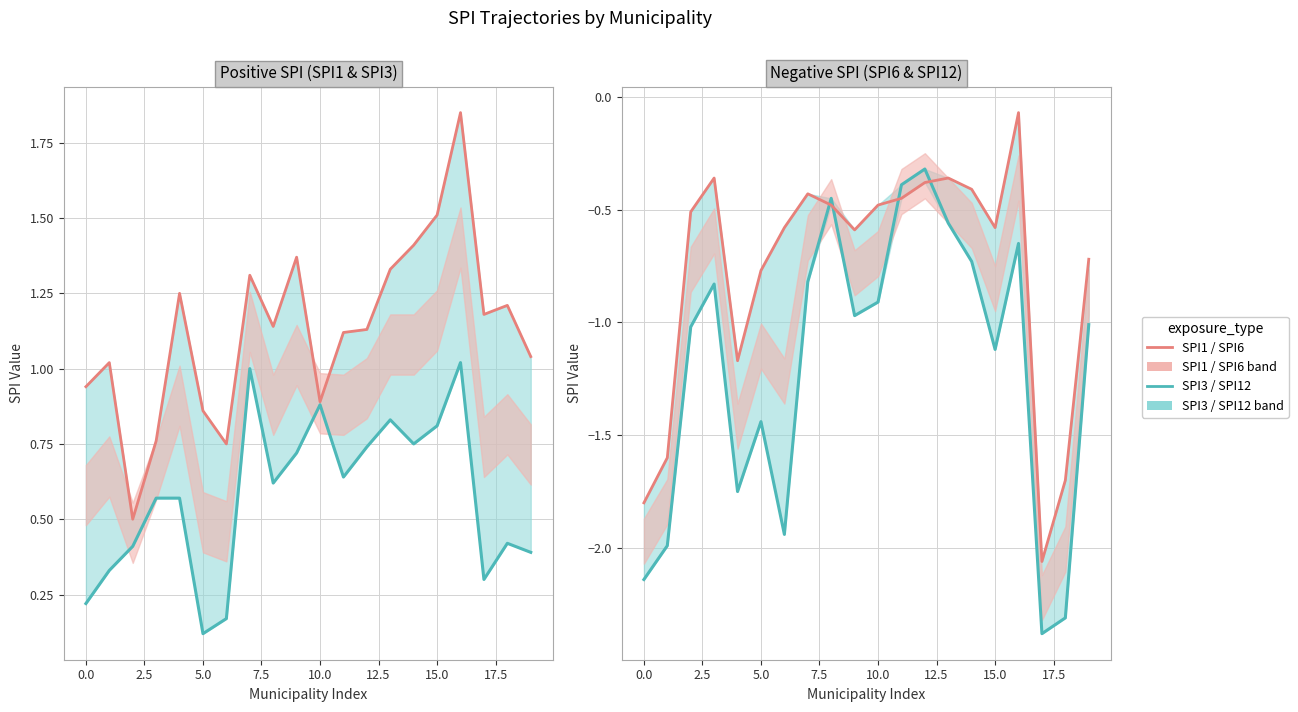

Which category has the lowest value across all series?

17